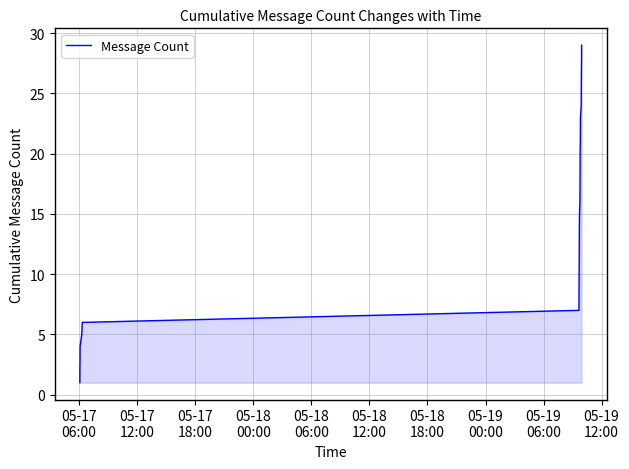

What is the smallest value displayed?

1